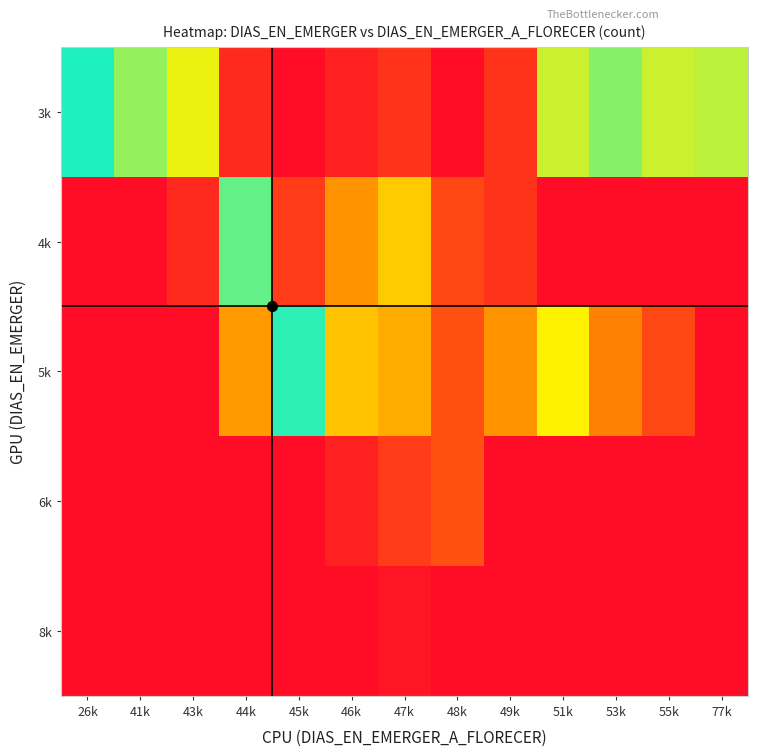

Which label corresponds to the largest value in the chart?

26k